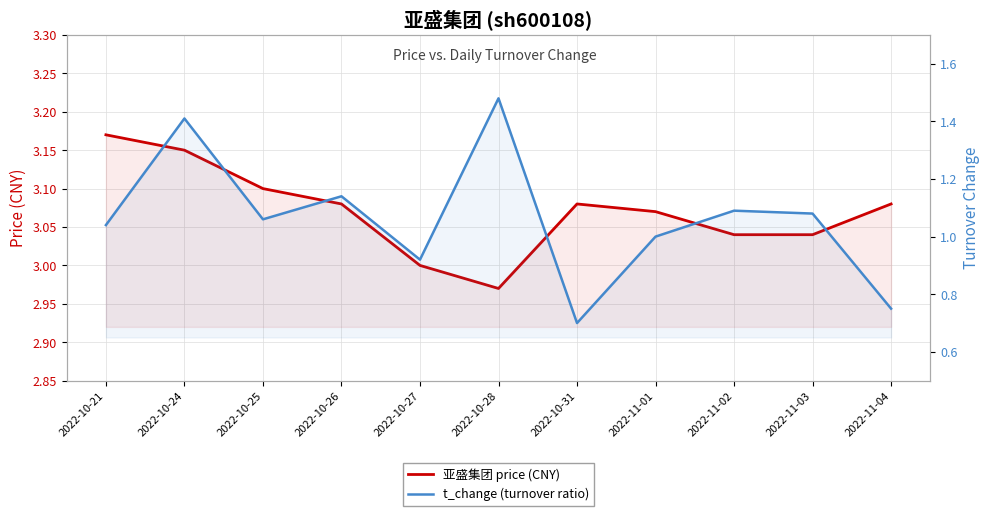

What is the label of the 8th point from the right?

2022-10-26